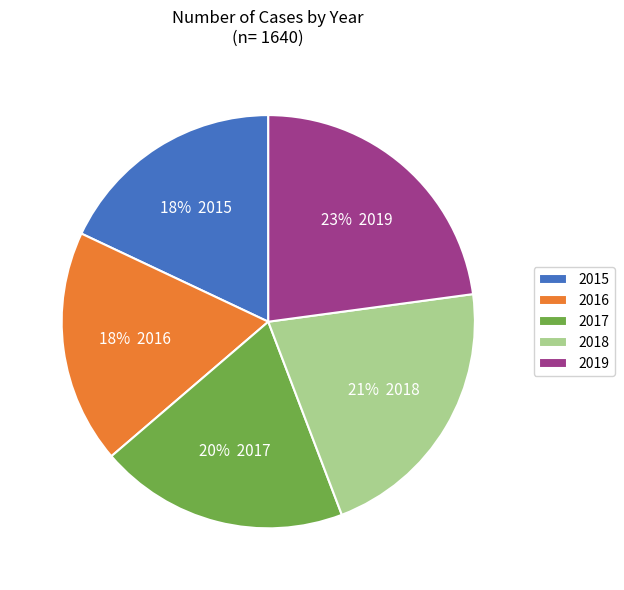

What is the ratio of the value at 2019 to the value at 2015?

1.3